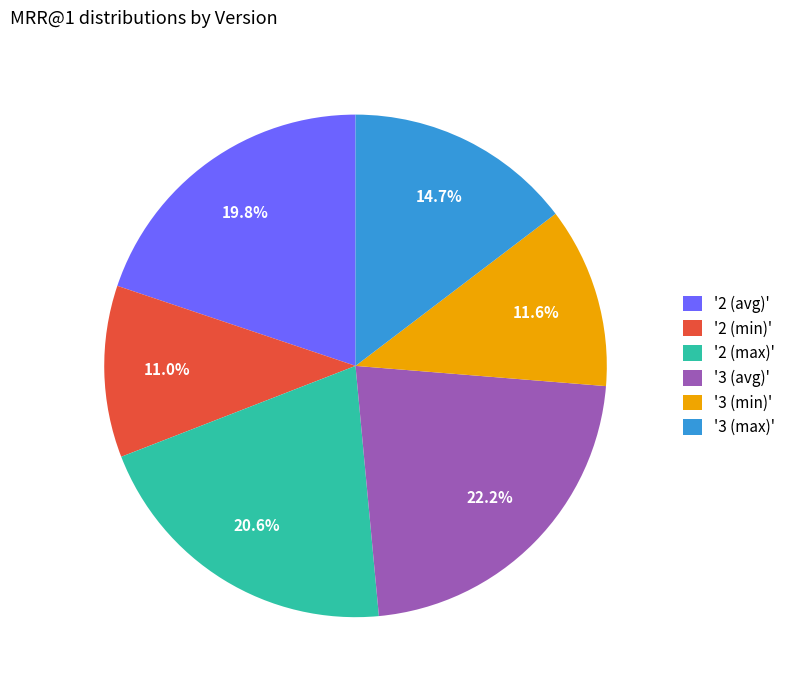

Rank the categories by value from highest to lowest.

'3 (avg)', '2 (max)', '2 (avg)', '3 (max)', '3 (min)', '2 (min)'